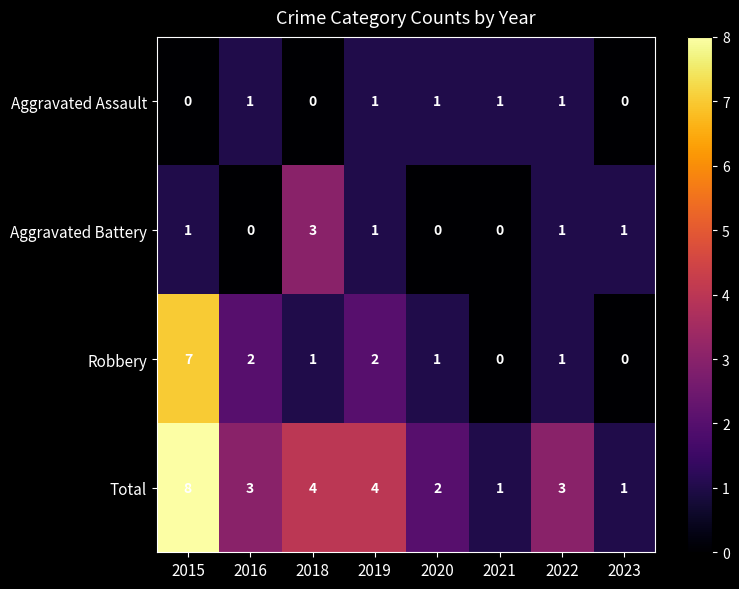

Is the value of Aggravated Assault at 2022 greater than the value of Aggravated Battery at 2021?

Yes